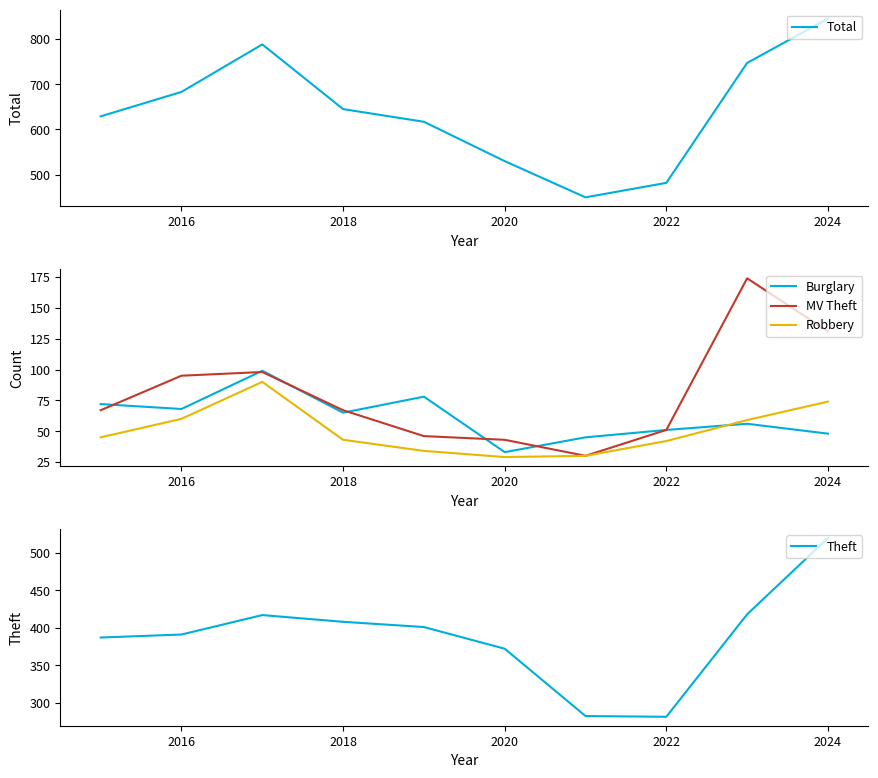

Is it true that Total equals 1099 at 2016?

False